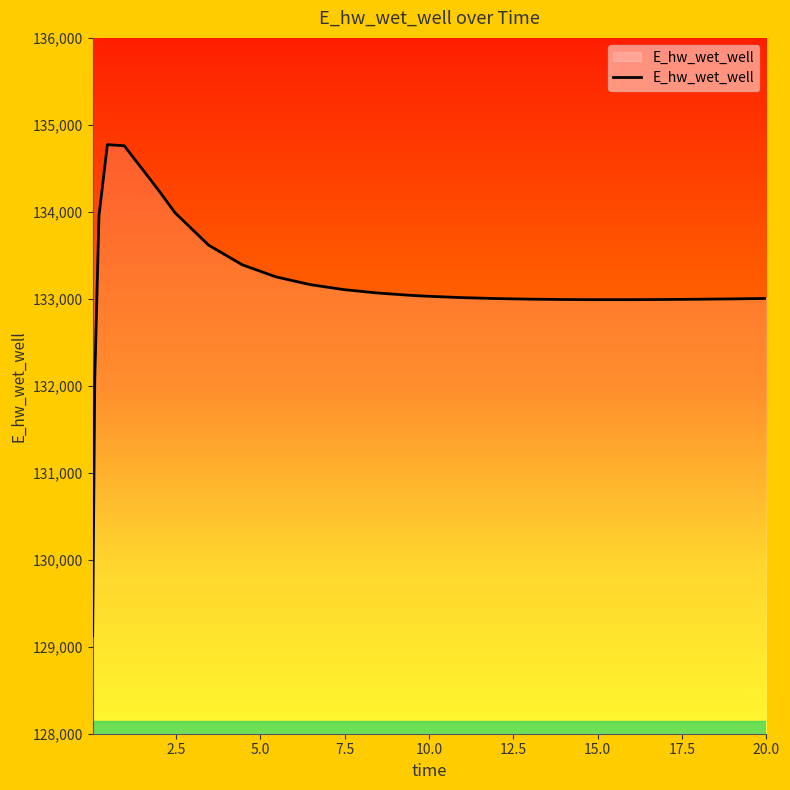

What is the difference between the maximum and minimum values?

5648.3